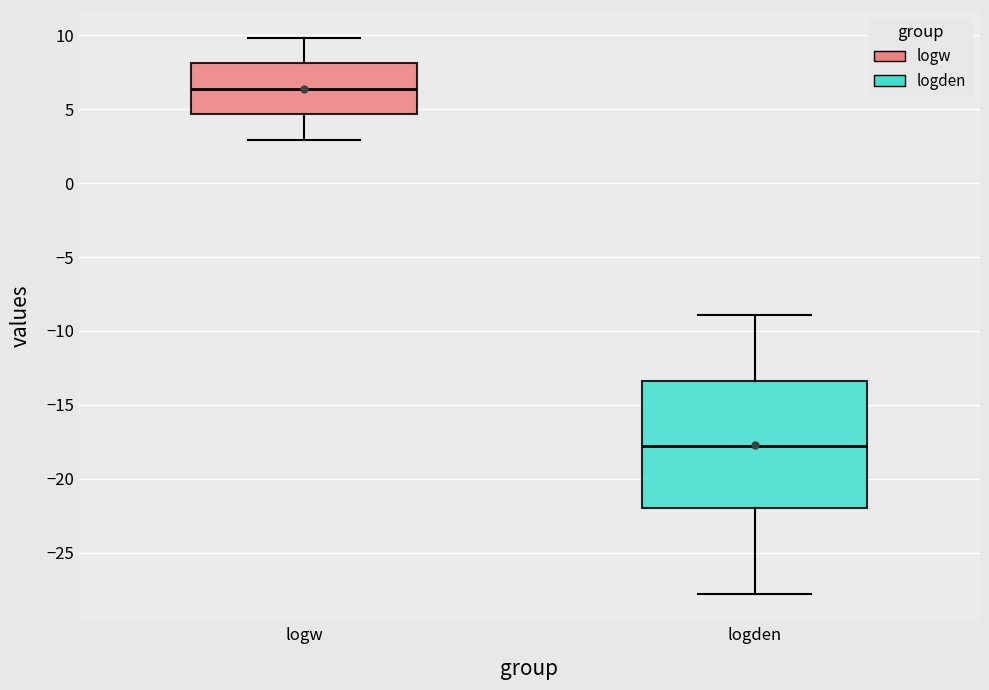

Where is the upper edge of the box for logden on the y-axis? The values are not printed on the chart, so give them approximately, as read against the axis.

-13.5